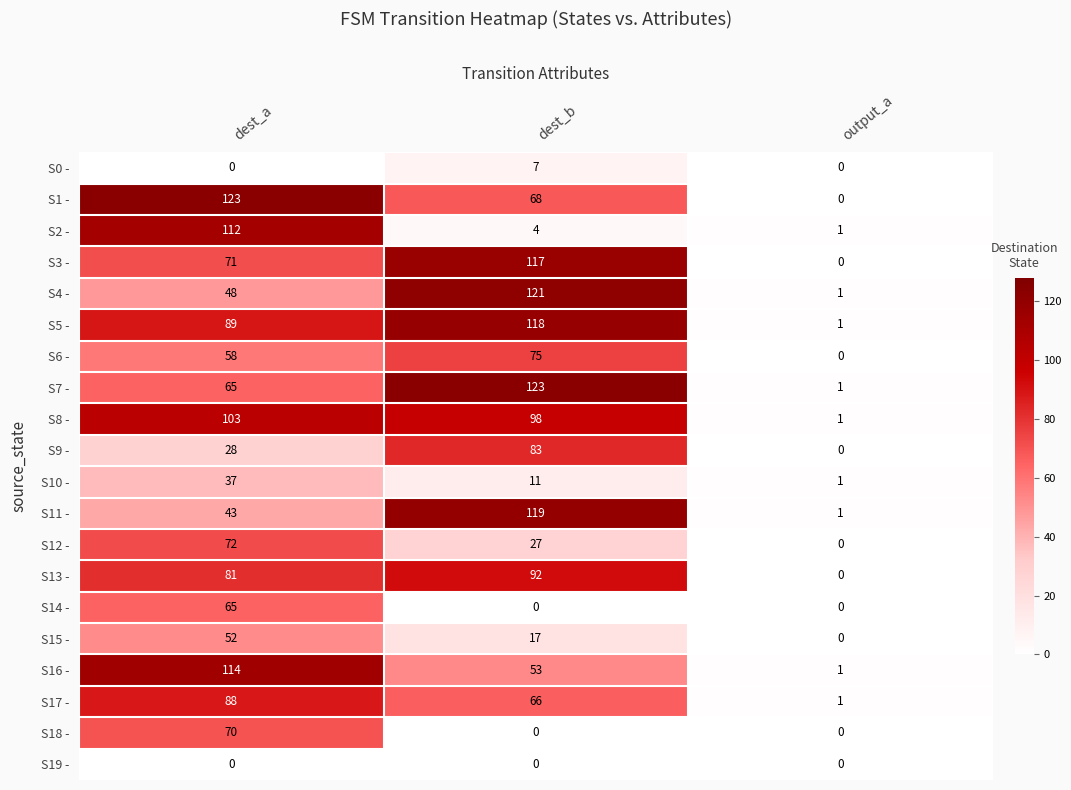

List the labels in order of S5 - value, smallest first.

output_a, dest_a, dest_b